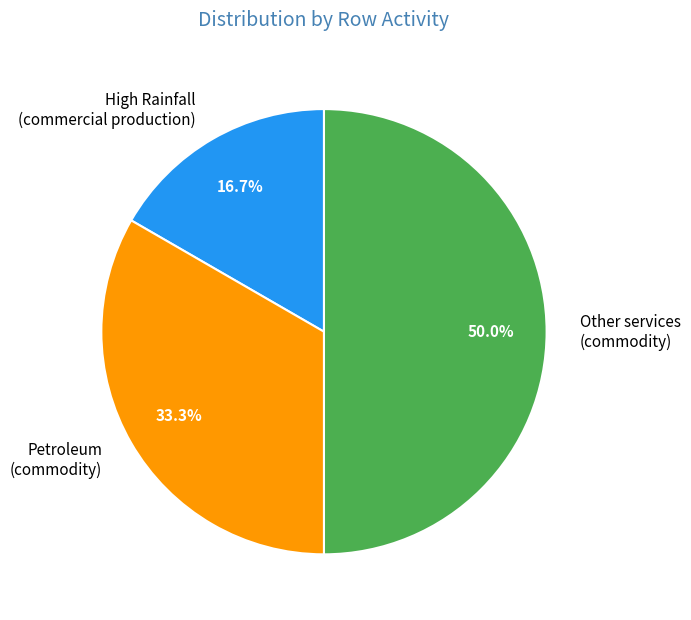

How much of the chart is everything except Other services (commodity)?

50.0%